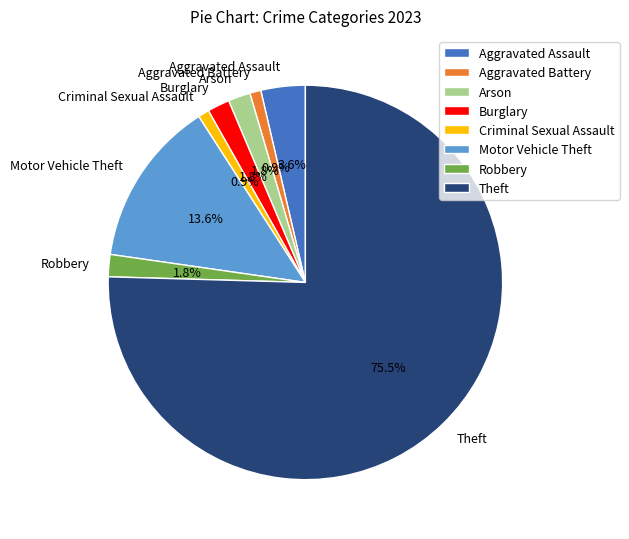

The Burglary slice represents 2% of the pie. True or false?

True